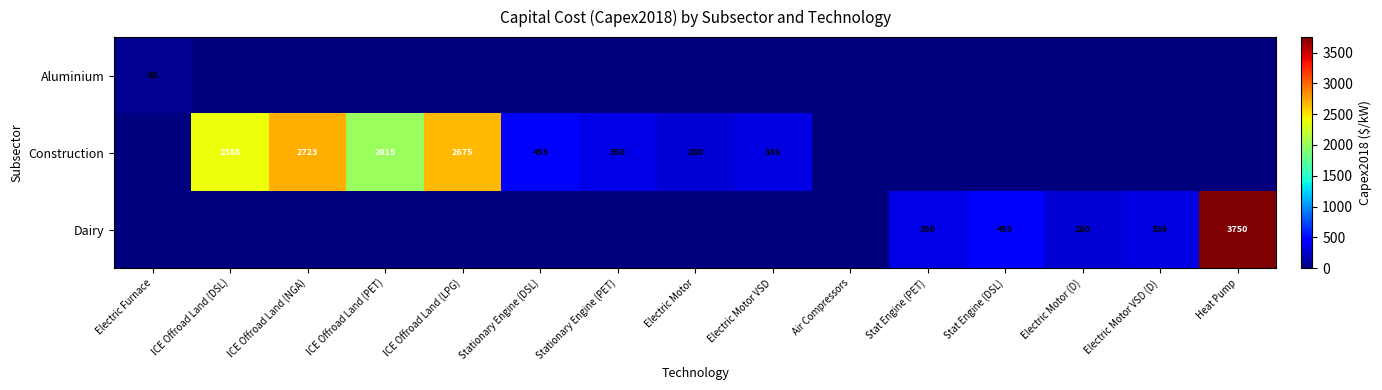

True or false: Dairy has a value of 501 at Electric Motor (D).

False